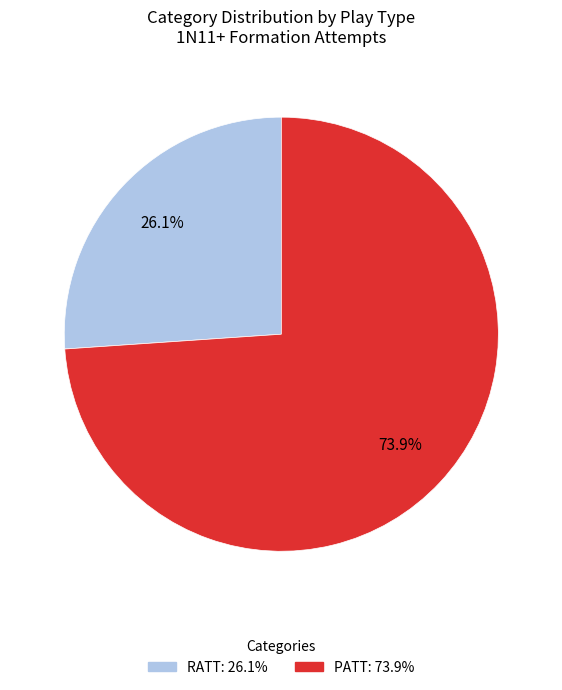

To the nearest percent, what portion does PATT represent?

74%